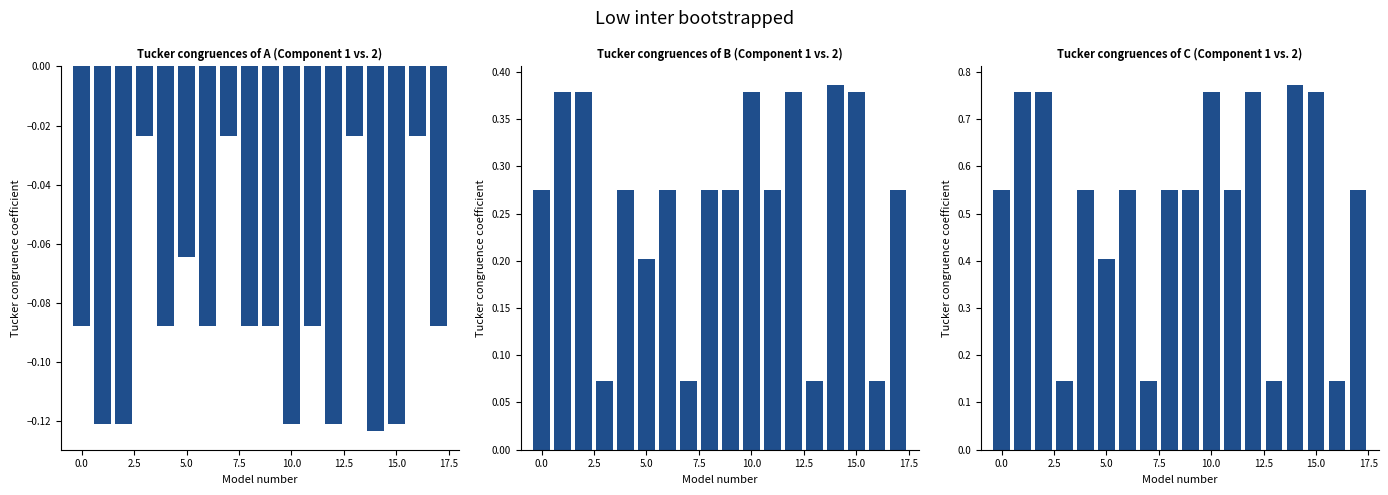

What is the label of the 4th bar from the right?

14